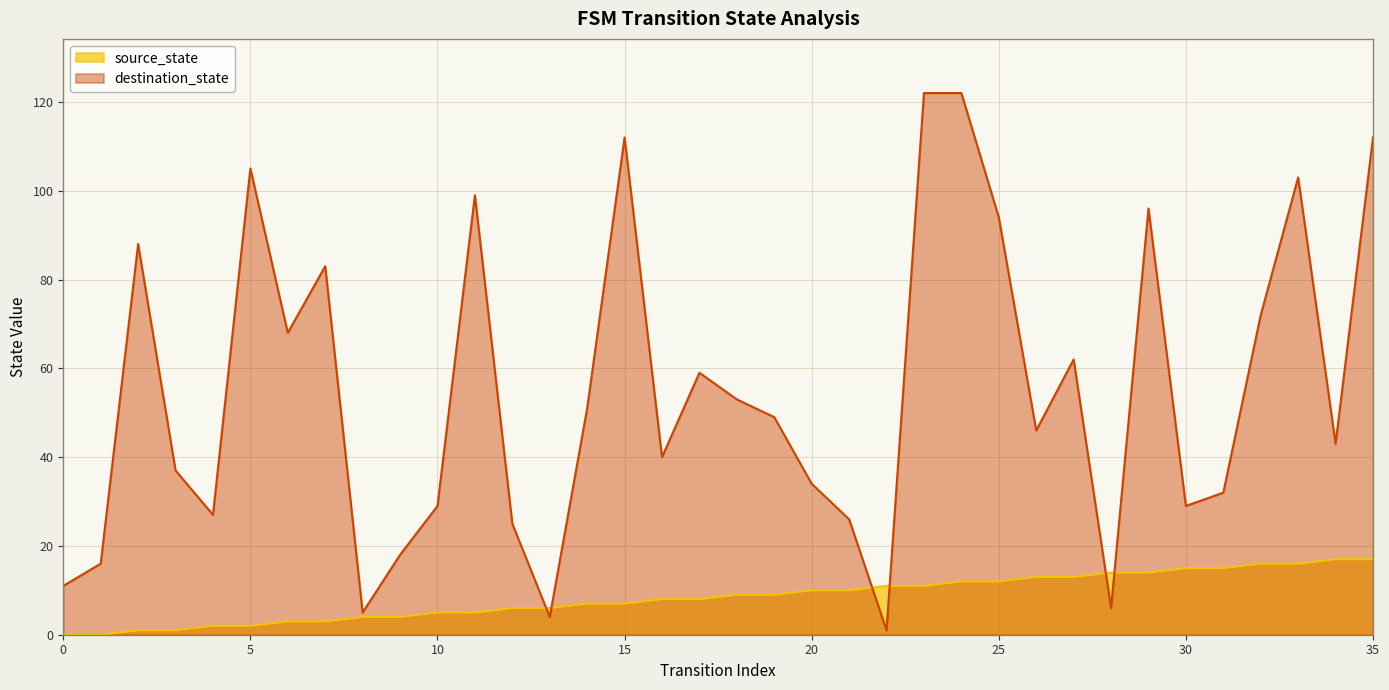

What is the sum of the source_state values at 17 and 13?

14